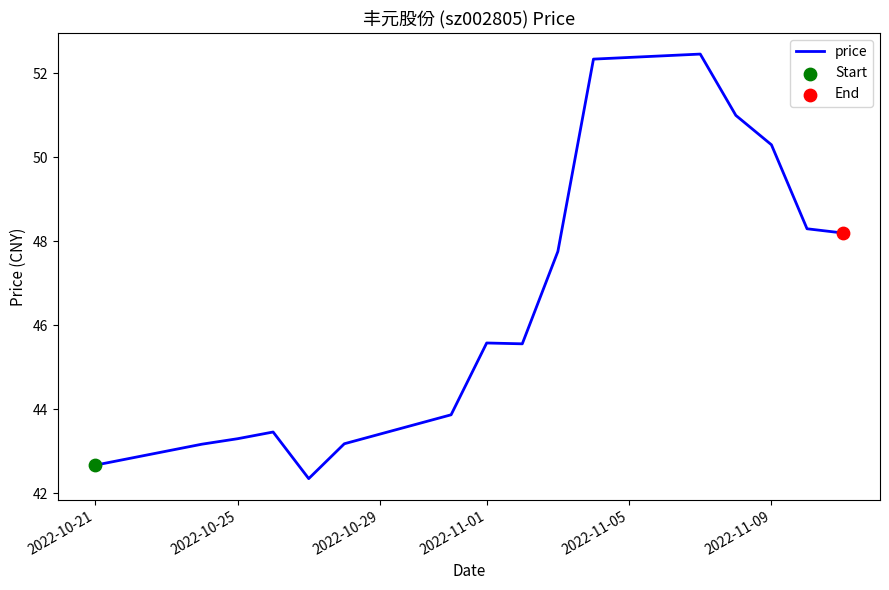

What is the minimum value shown in the chart?

42.4